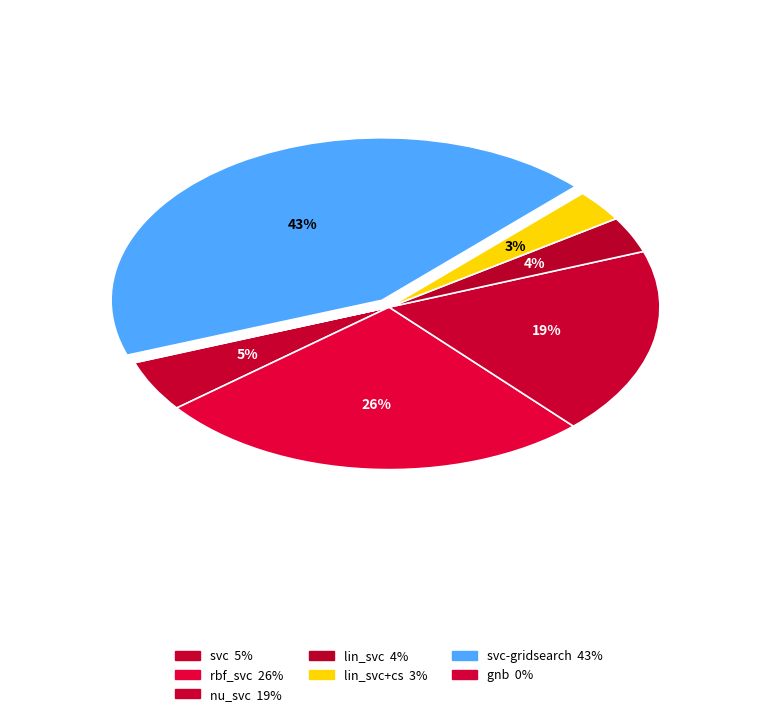

Is it true that lin_svc is 4% of the pie?

True